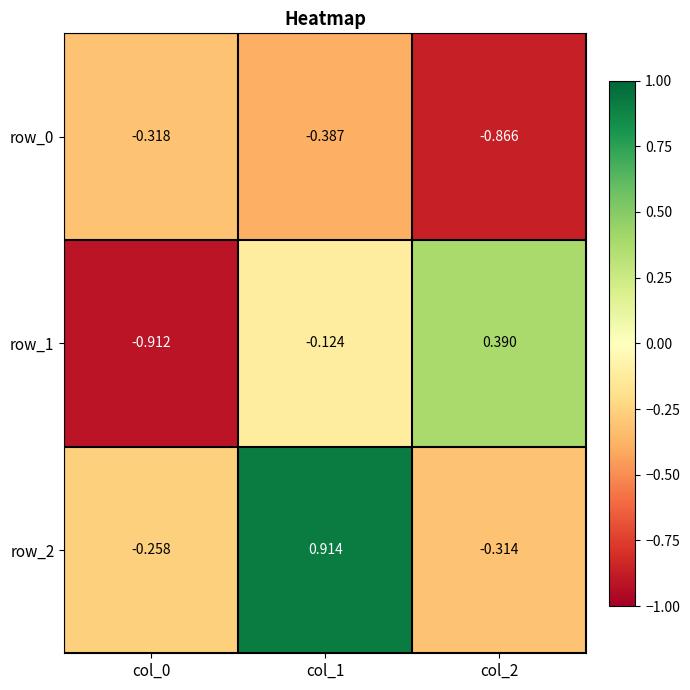

What is the total value across all series at col_0?

-1.5